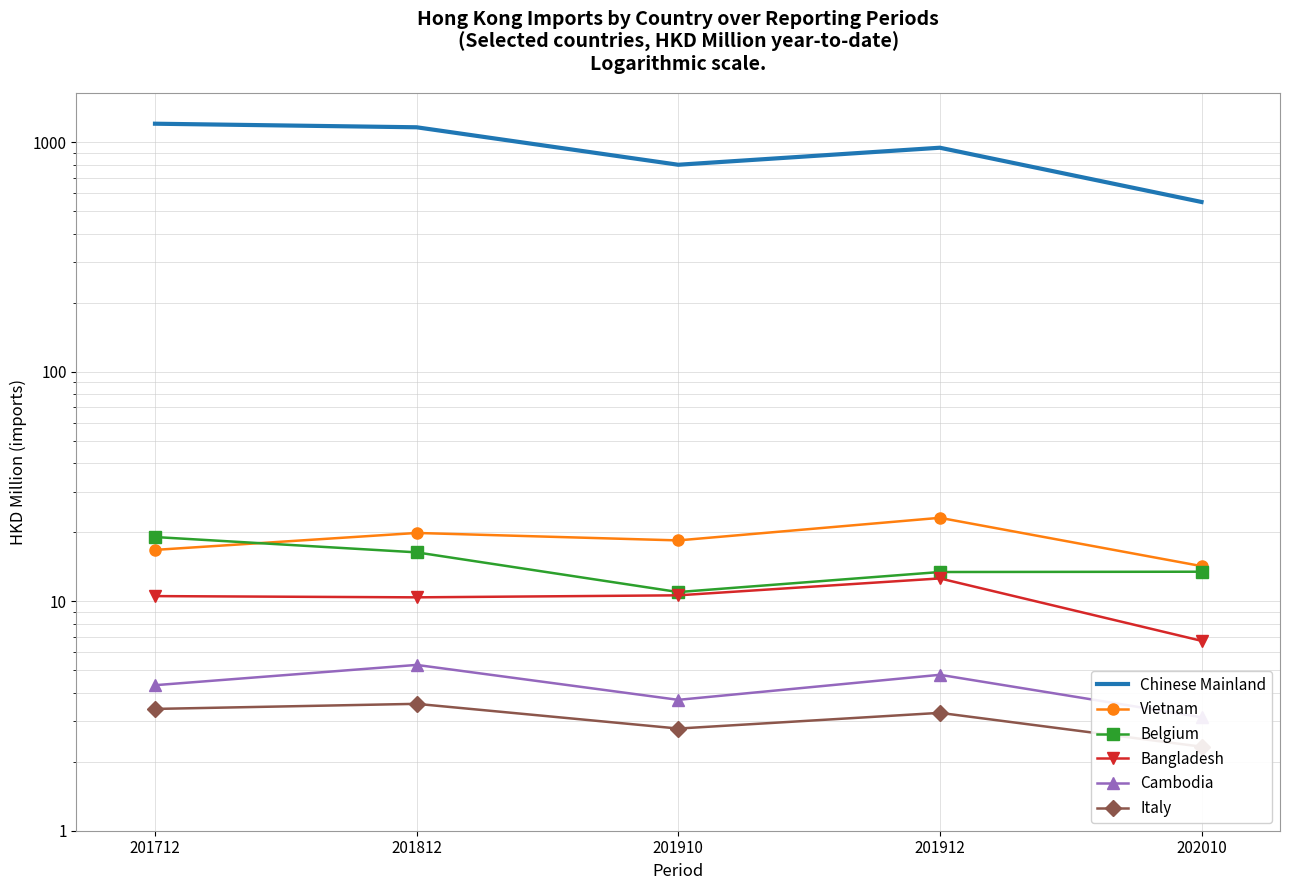

Which series has the largest total across all categories?

Chinese Mainland